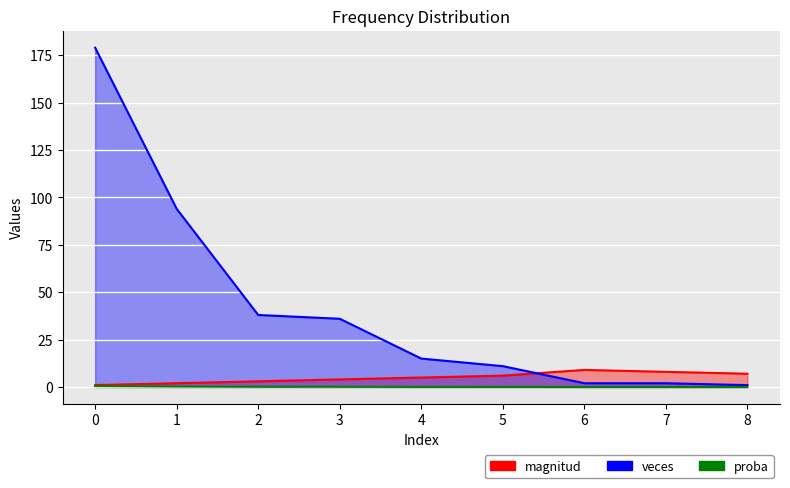

What is the total value across all series at 8?

8.0